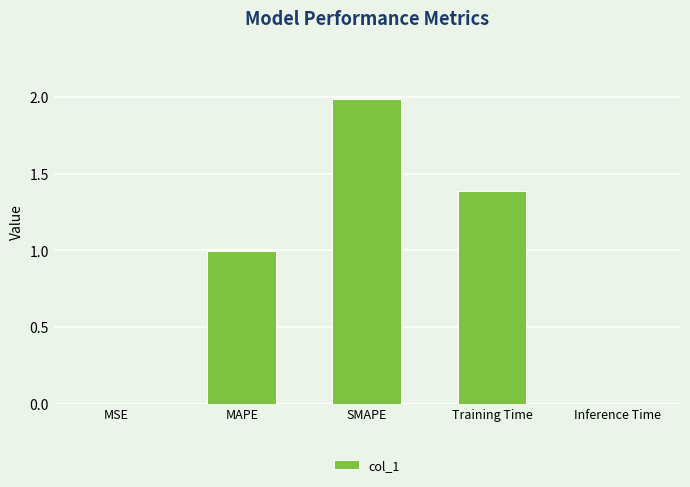

Which label corresponds to the largest value in the chart?

SMAPE